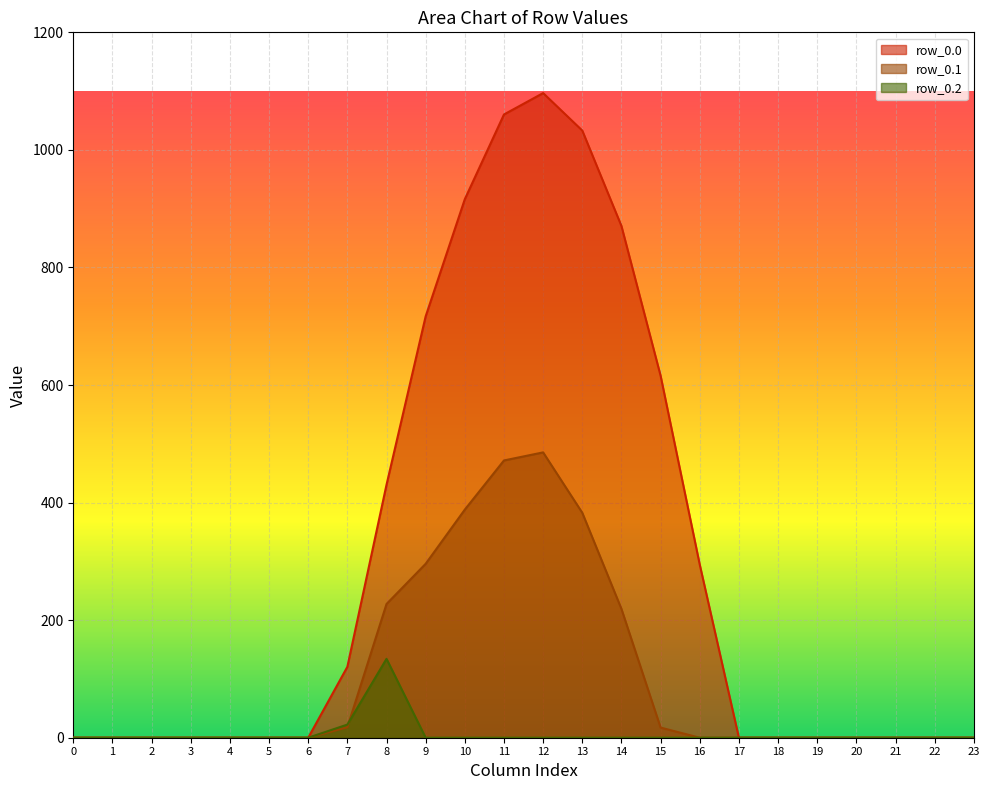

How many positive values does the row_0.2 series have?

2